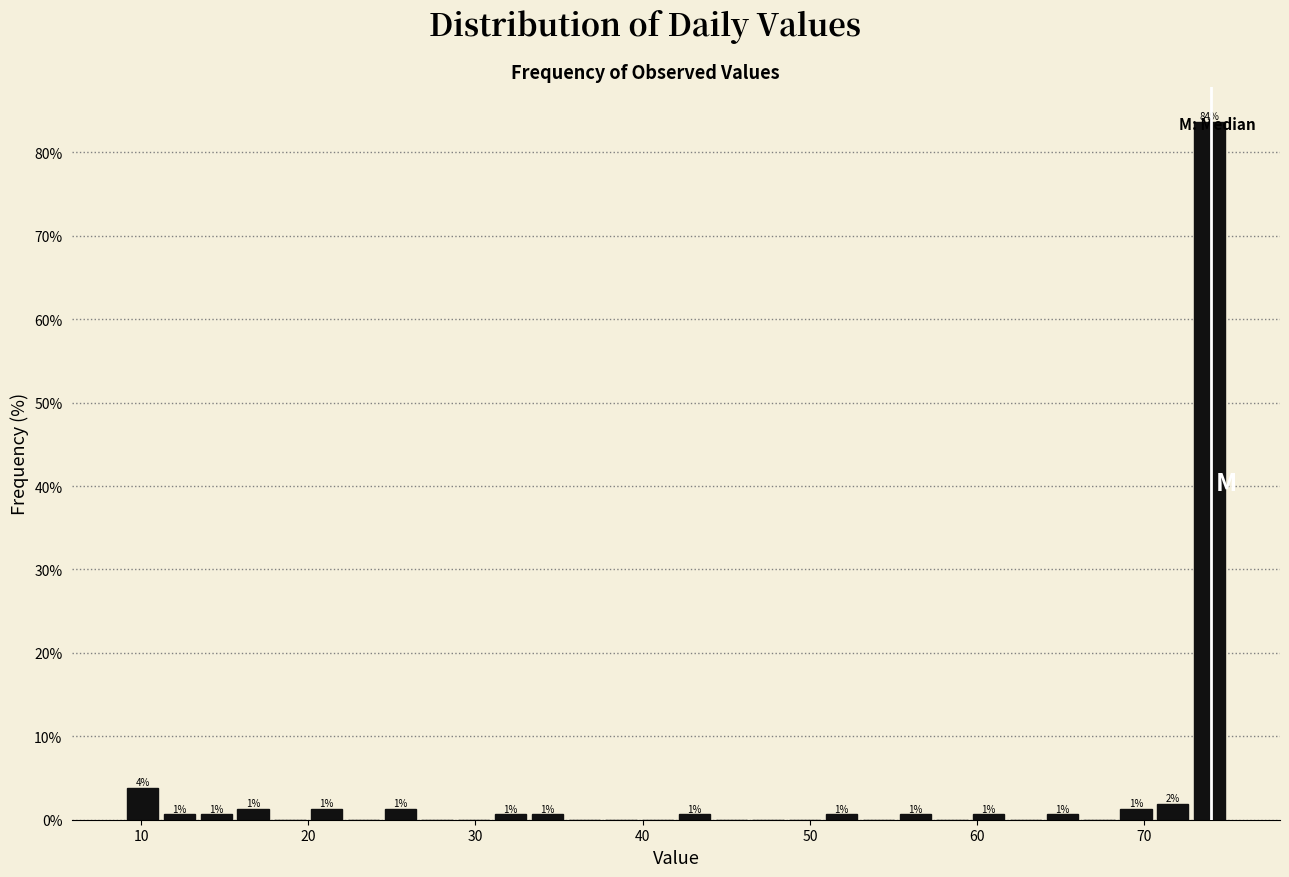

Read against the x-axis, roughly where is the centre of the tallest bar?

74